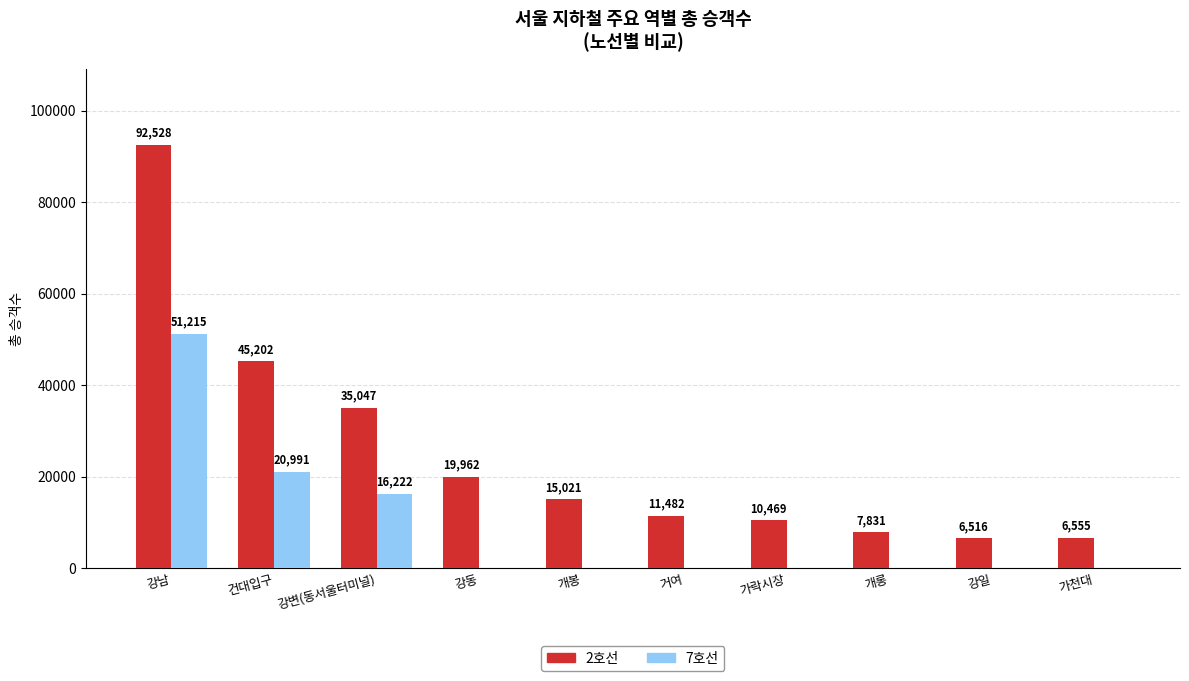

What is the maximum value for 2호선?

92528